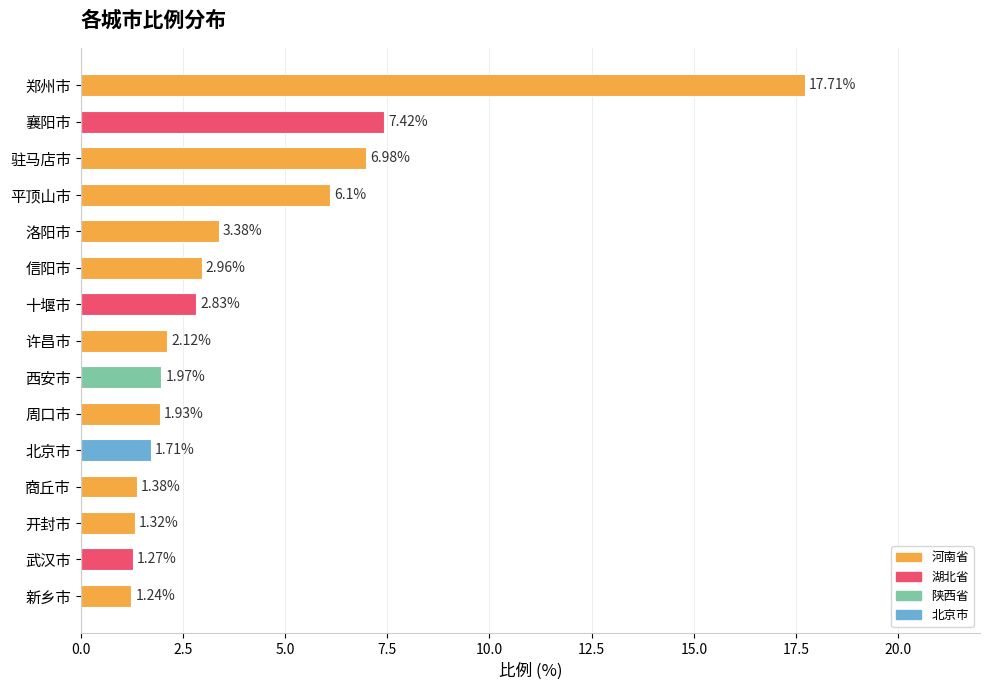

What is the average value?

4.0